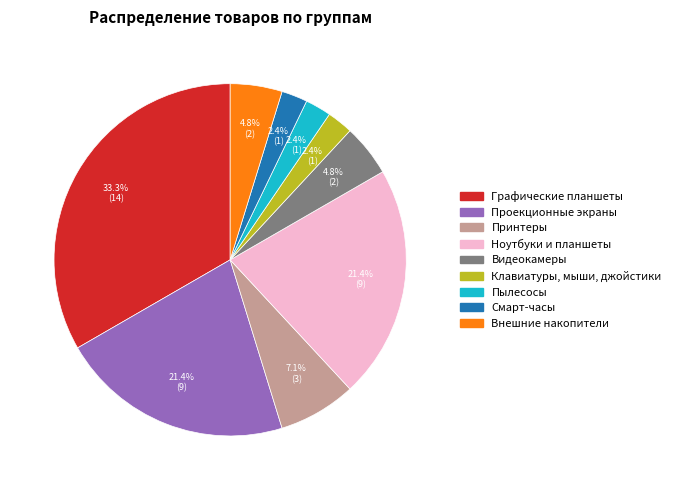

To the nearest percent, what is the difference between the Внешние накопители and Ноутбуки и планшеты slice percentages?

17%